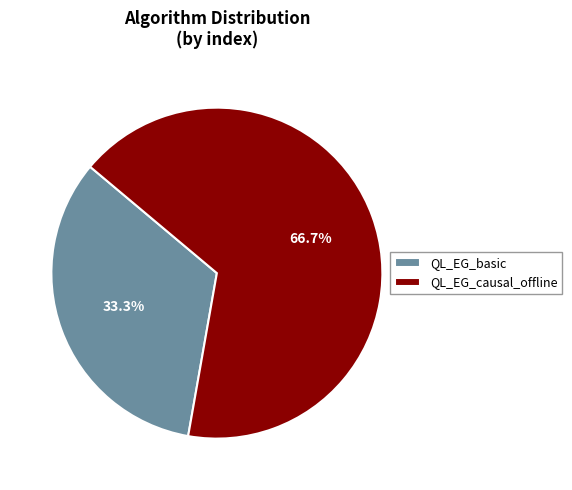

How many segments does this pie chart have?

2